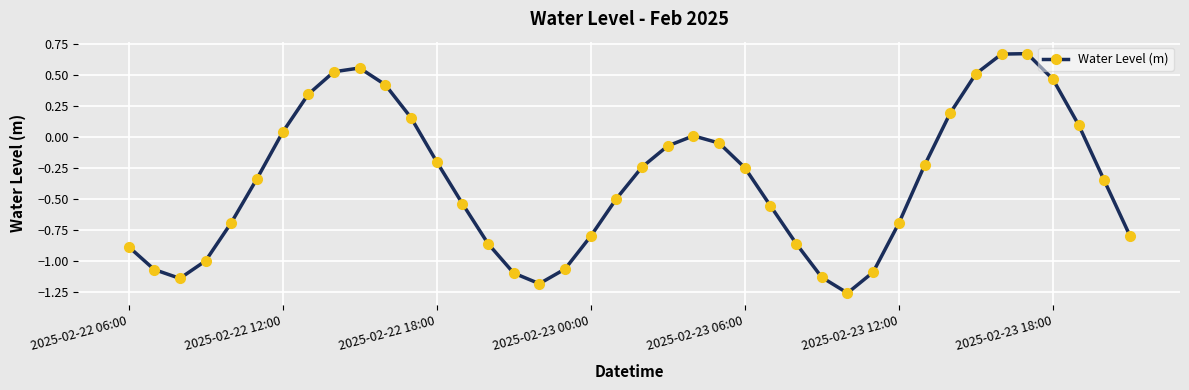

What is the difference between the maximum and minimum values?

1.9